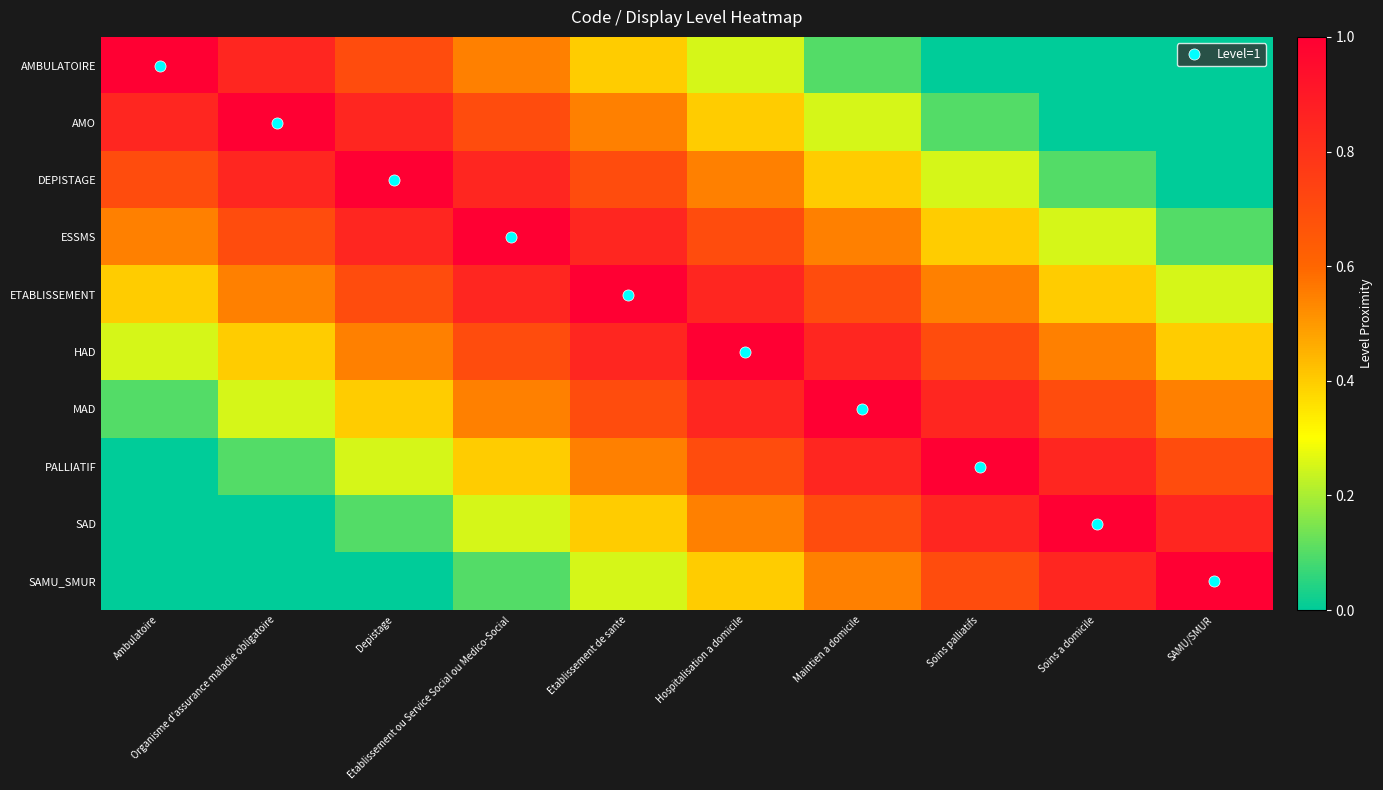

Reading left to right, list all the values displayed in this chart.

AMBULATOIRE: Ambulatoire=1.0	Organisme d'assurance maladie obligatoire=0.8	Depistage=0.7	Etablissement ou Service Social ou Medico-Social=0.6	Etablissement de sante=0.4	Hospitalisation a domicile=0.2	Maintien a domicile=0.1	Soins palliatifs=0.0	Soins a domicile=0.0	SAMU/SMUR=0.0
AMO: Ambulatoire=0.8	Organisme d'assurance maladie obligatoire=1.0	Depistage=0.8	Etablissement ou Service Social ou Medico-Social=0.7	Etablissement de sante=0.6	Hospitalisation a domicile=0.4	Maintien a domicile=0.2	Soins palliatifs=0.1	Soins a domicile=0.0	SAMU/SMUR=0.0
DEPISTAGE: Ambulatoire=0.7	Organisme d'assurance maladie obligatoire=0.8	Depistage=1.0	Etablissement ou Service Social ou Medico-Social=0.8	Etablissement de sante=0.7	Hospitalisation a domicile=0.6	Maintien a domicile=0.4	Soins palliatifs=0.2	Soins a domicile=0.1	SAMU/SMUR=0.0
ESSMS: Ambulatoire=0.6	Organisme d'assurance maladie obligatoire=0.7	Depistage=0.8	Etablissement ou Service Social ou Medico-Social=1.0	Etablissement de sante=0.8	Hospitalisation a domicile=0.7	Maintien a domicile=0.6	Soins palliatifs=0.4	Soins a domicile=0.2	SAMU/SMUR=0.1
ETABLISSEMENT: Ambulatoire=0.4	Organisme d'assurance maladie obligatoire=0.6	Depistage=0.7	Etablissement ou Service Social ou Medico-Social=0.8	Etablissement de sante=1.0	Hospitalisation a domicile=0.8	Maintien a domicile=0.7	Soins palliatifs=0.6	Soins a domicile=0.4	SAMU/SMUR=0.2
HAD: Ambulatoire=0.2	Organisme d'assurance maladie obligatoire=0.4	Depistage=0.6	Etablissement ou Service Social ou Medico-Social=0.7	Etablissement de sante=0.8	Hospitalisation a domicile=1.0	Maintien a domicile=0.8	Soins palliatifs=0.7	Soins a domicile=0.6	SAMU/SMUR=0.4
MAD: Ambulatoire=0.1	Organisme d'assurance maladie obligatoire=0.2	Depistage=0.4	Etablissement ou Service Social ou Medico-Social=0.6	Etablissement de sante=0.7	Hospitalisation a domicile=0.8	Maintien a domicile=1.0	Soins palliatifs=0.8	Soins a domicile=0.7	SAMU/SMUR=0.6
PALLIATIF: Ambulatoire=0.0	Organisme d'assurance maladie obligatoire=0.1	Depistage=0.2	Etablissement ou Service Social ou Medico-Social=0.4	Etablissement de sante=0.6	Hospitalisation a domicile=0.7	Maintien a domicile=0.8	Soins palliatifs=1.0	Soins a domicile=0.8	SAMU/SMUR=0.7
SAD: Ambulatoire=0.0	Organisme d'assurance maladie obligatoire=0.0	Depistage=0.1	Etablissement ou Service Social ou Medico-Social=0.2	Etablissement de sante=0.4	Hospitalisation a domicile=0.6	Maintien a domicile=0.7	Soins palliatifs=0.8	Soins a domicile=1.0	SAMU/SMUR=0.8
SAMU_SMUR: Ambulatoire=0.0	Organisme d'assurance maladie obligatoire=0.0	Depistage=0.0	Etablissement ou Service Social ou Medico-Social=0.1	Etablissement de sante=0.2	Hospitalisation a domicile=0.4	Maintien a domicile=0.6	Soins palliatifs=0.7	Soins a domicile=0.8	SAMU/SMUR=1.0